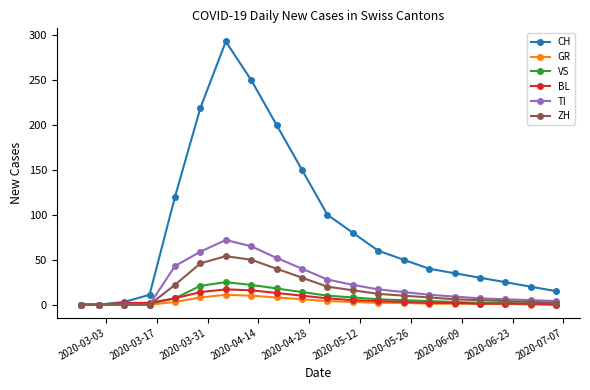

What is the maximum value shown in the chart?

293